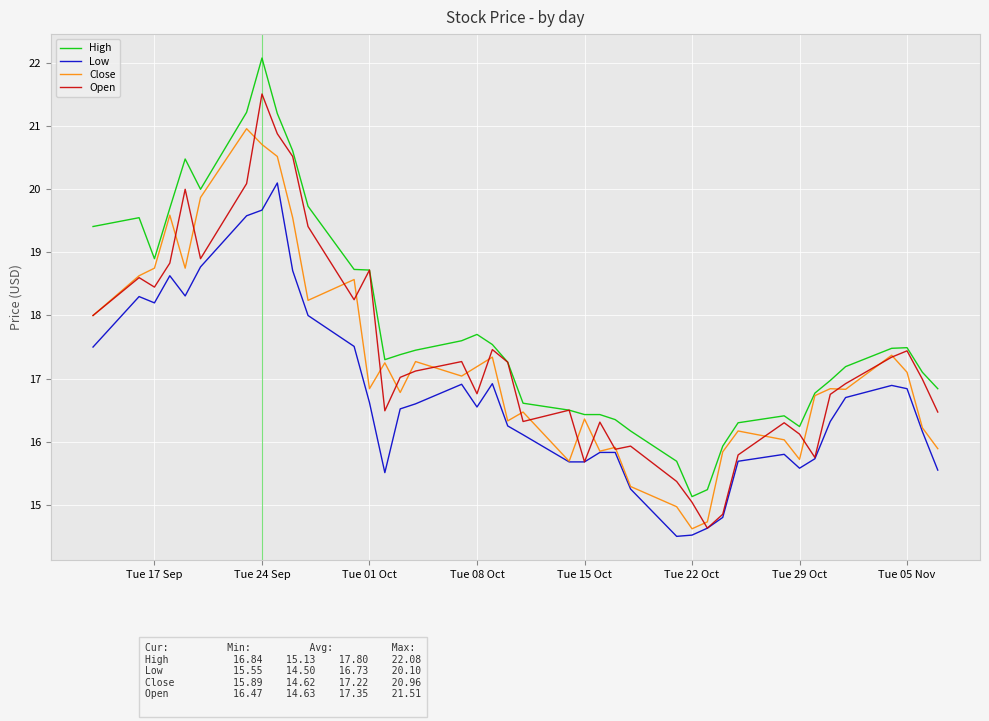

Which series has the largest total across all categories?

High